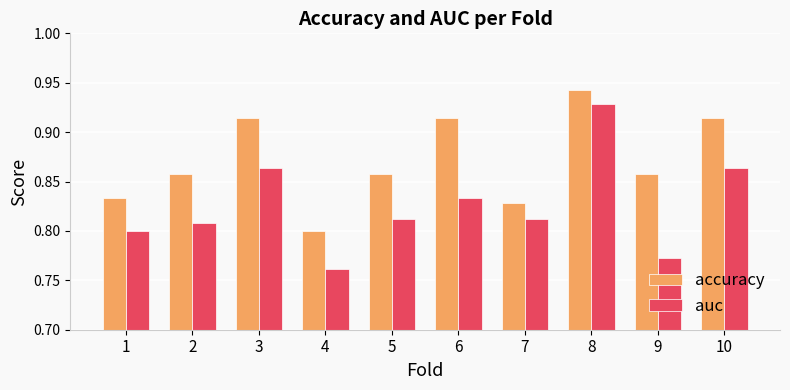

What is the total value across all series at 7?

1.6